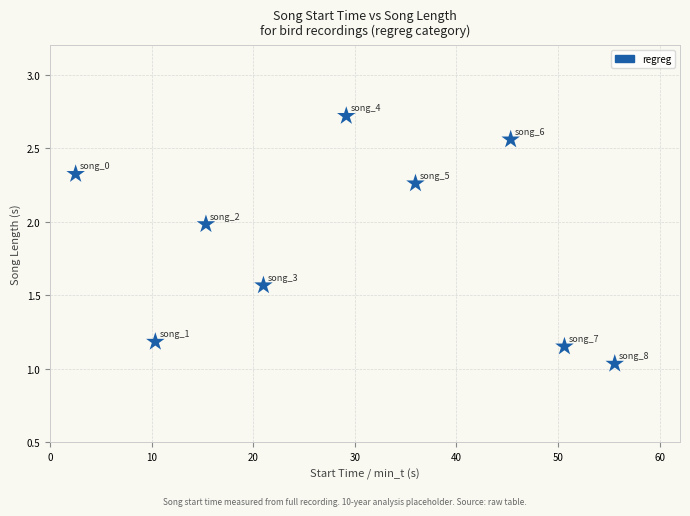

What is the range of X values (max minus min)?

53.0